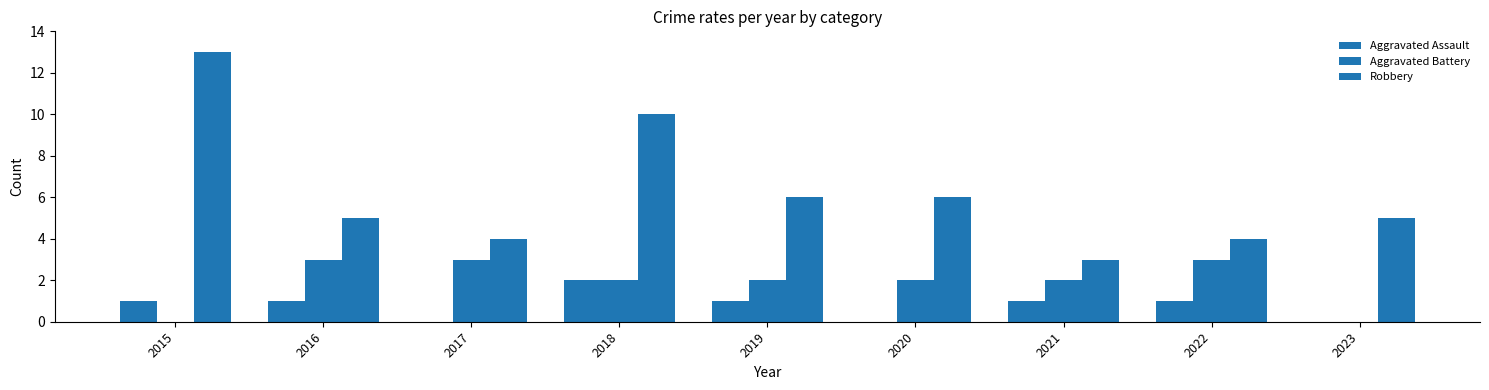

Reading left to right, transcribe all the data shown in this chart.

Aggravated Assault: 1	1	0	2	1	0	1	1	0
Aggravated Battery: 0	3	3	2	2	2	2	3	0
Robbery: 13	5	4	10	6	6	3	4	5